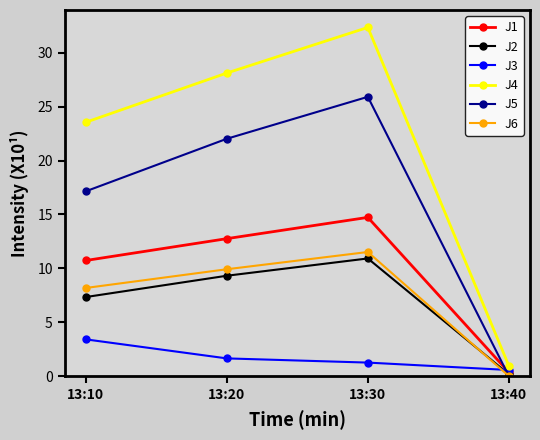

At which category is the sum across all series the highest?

13:30